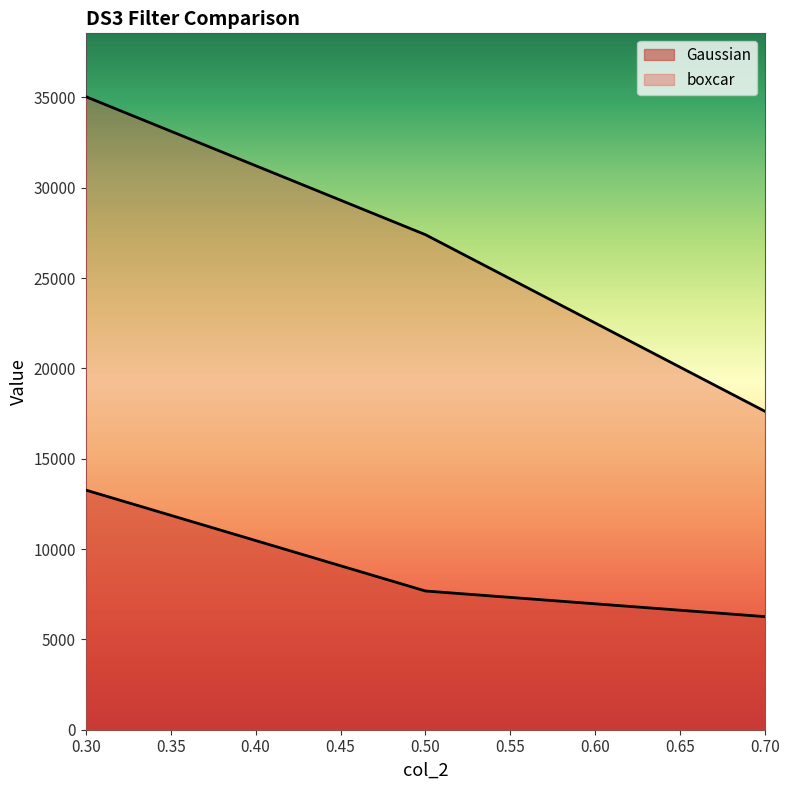

What is the difference between the highest and lowest values at 0.7?

11357.9